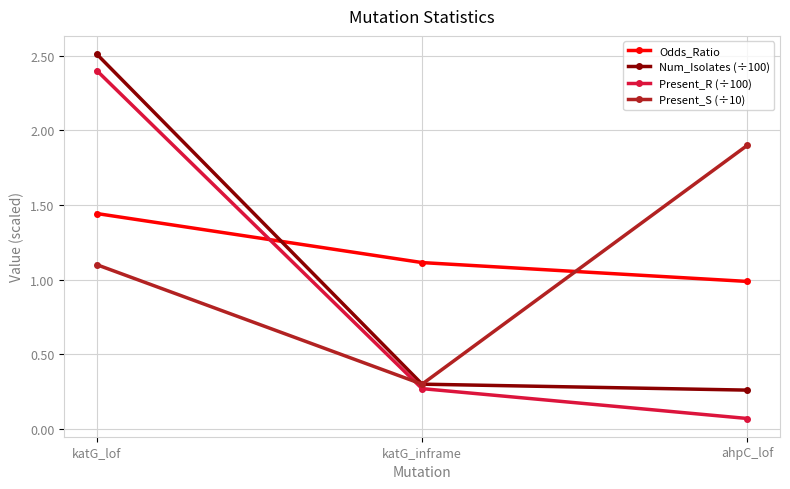

Where is Present_R (÷100) nearest to the value 1?

katG_inframe